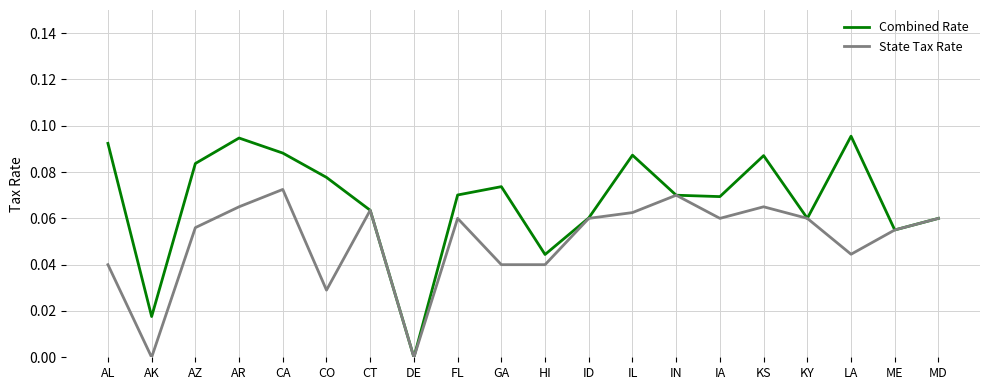

How many State Tax Rate values are between 0 and 1?

20